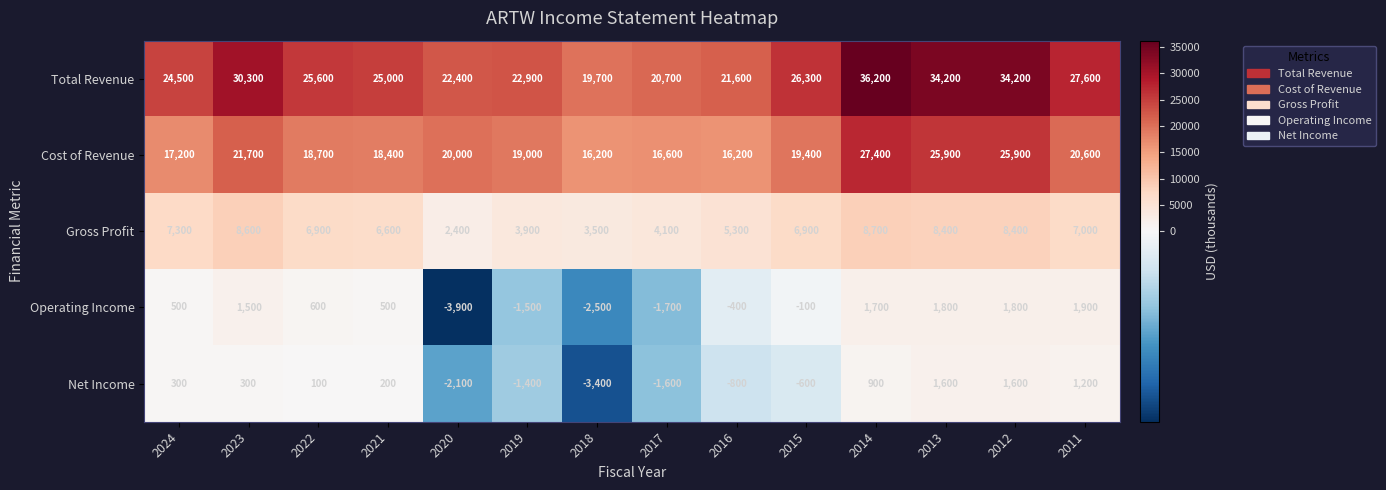

At which category does the chart reach its minimum across all series?

2020